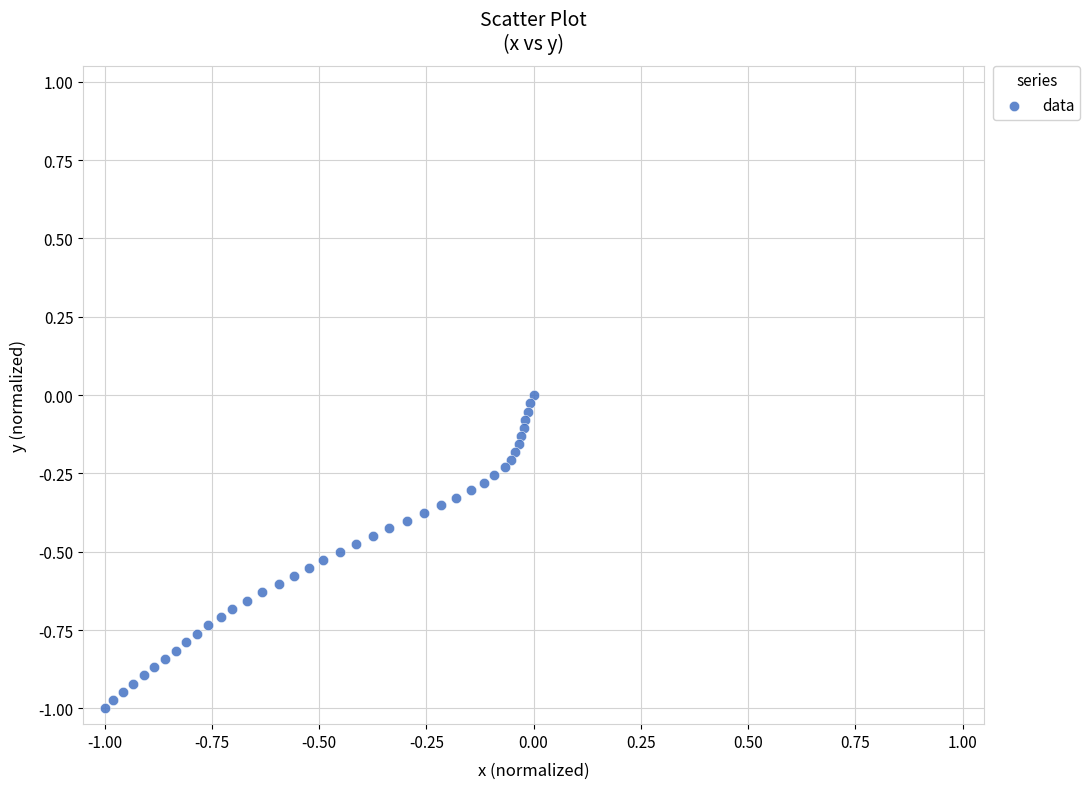

What is the range of X values (max minus min)?

1.0